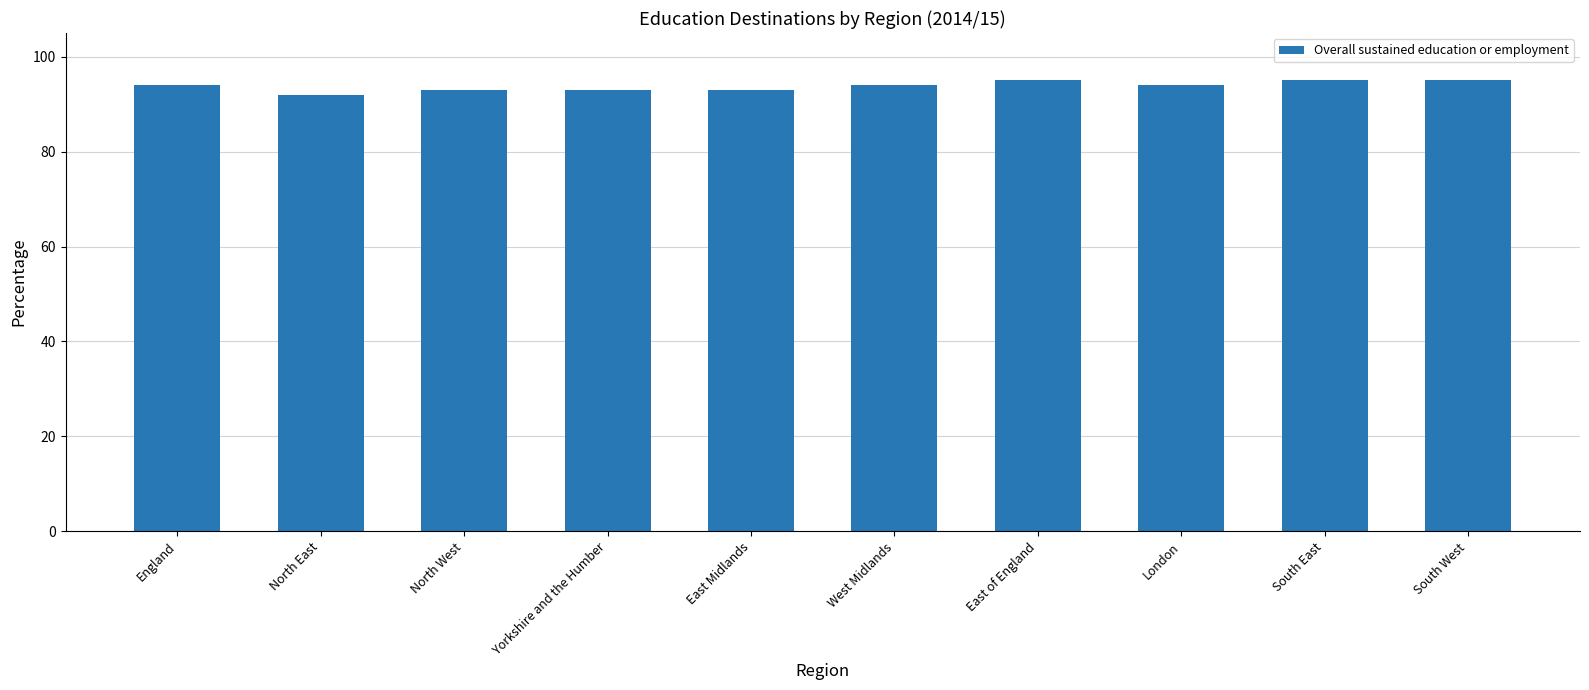

What is the average value?

94